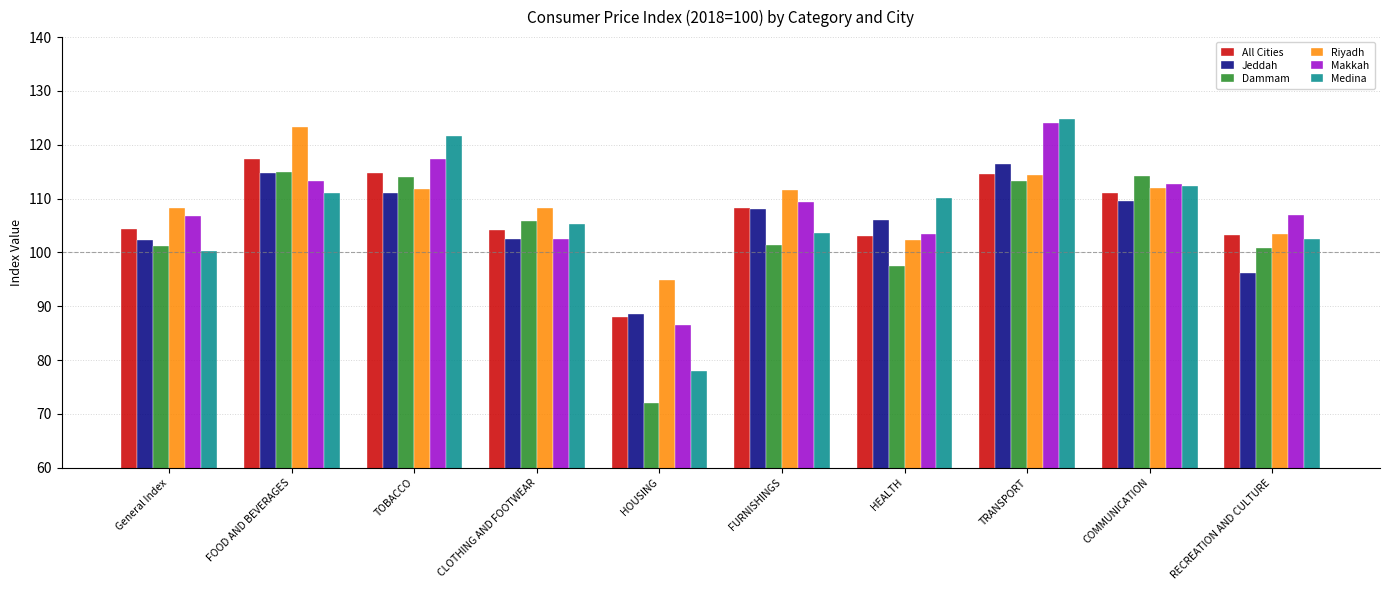

What is the value of the Makkah bar at the 1st from the left?

106.8